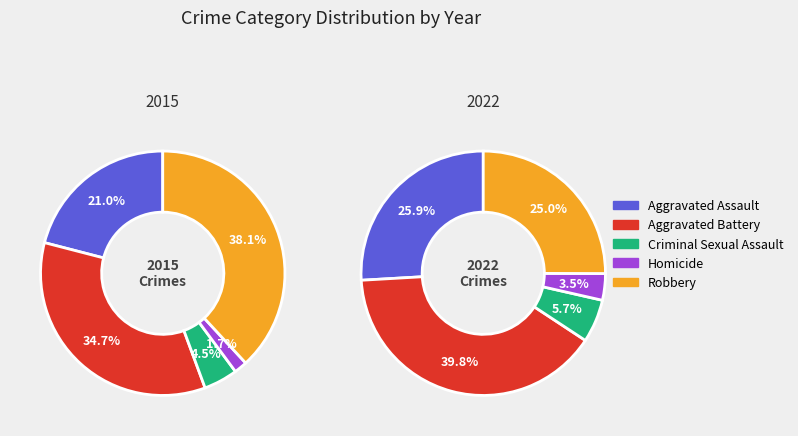

To the nearest percent, what is the difference between the largest and smallest slice percentages?

36%